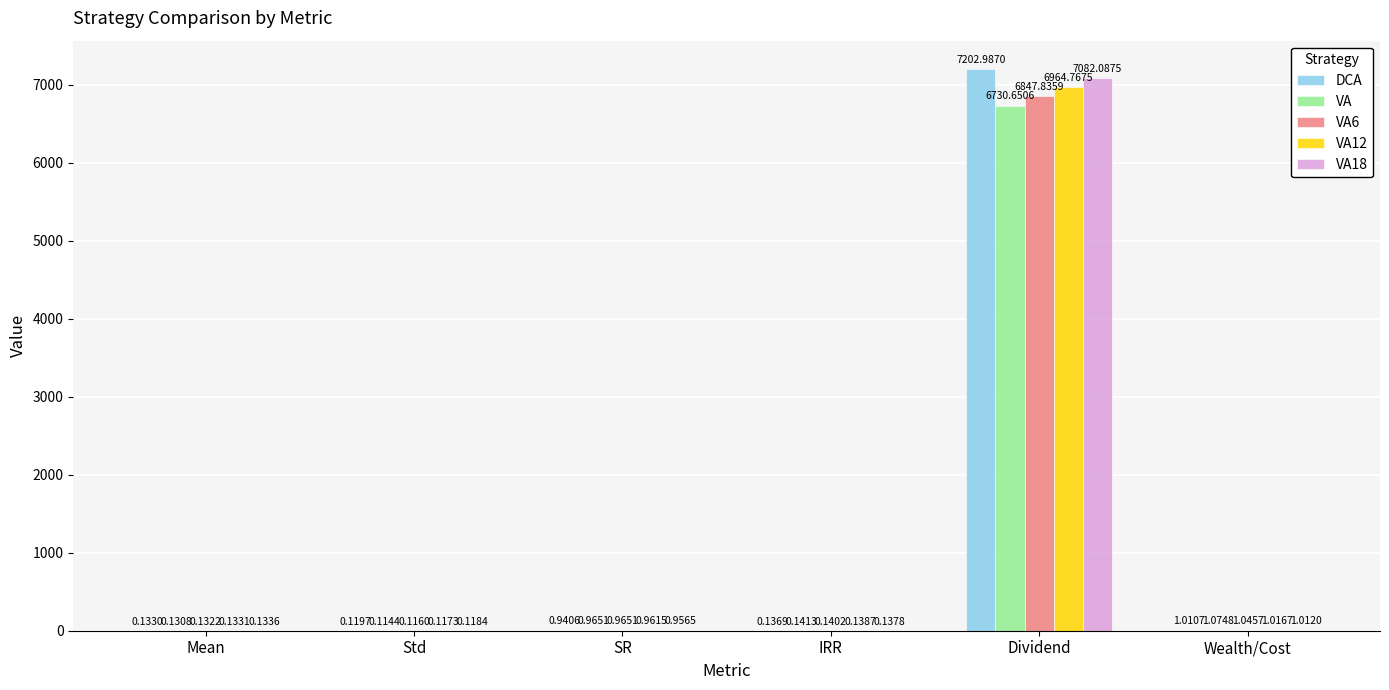

Is the value of VA18 at Wealth/Cost greater than the value of VA6 at SR?

Yes